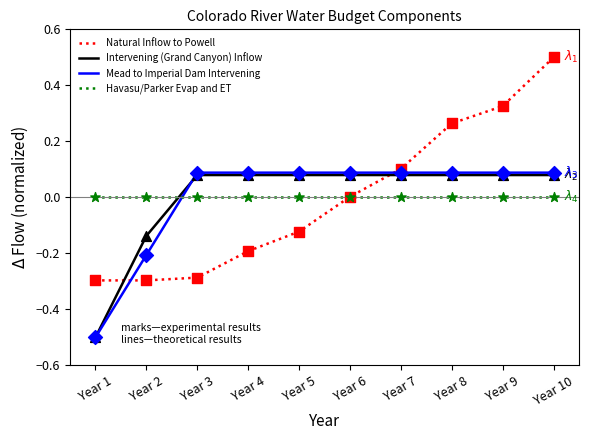

Which series has the widest spread of values?

Natural Inflow to Powell